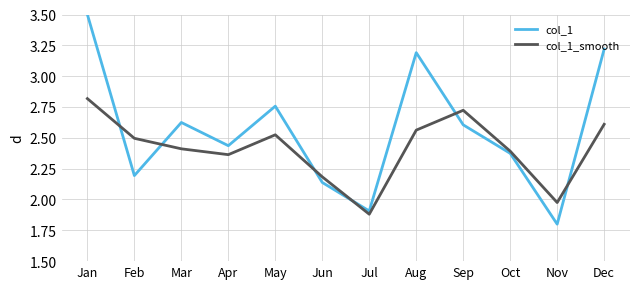

The value of col_1 at Jan is 2.4. True or false?

False